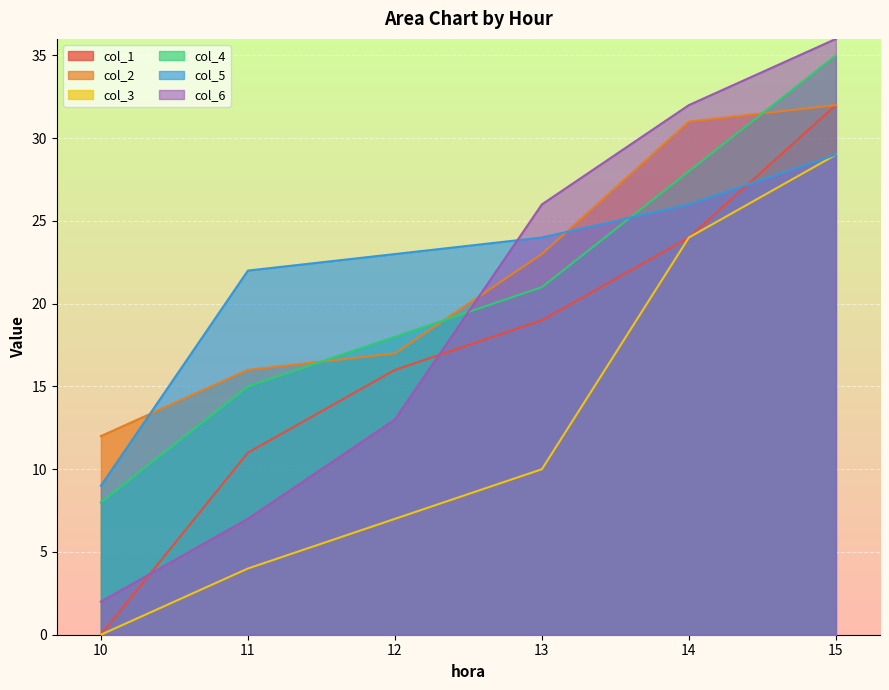

Which has a higher value, 12 or 11?

12